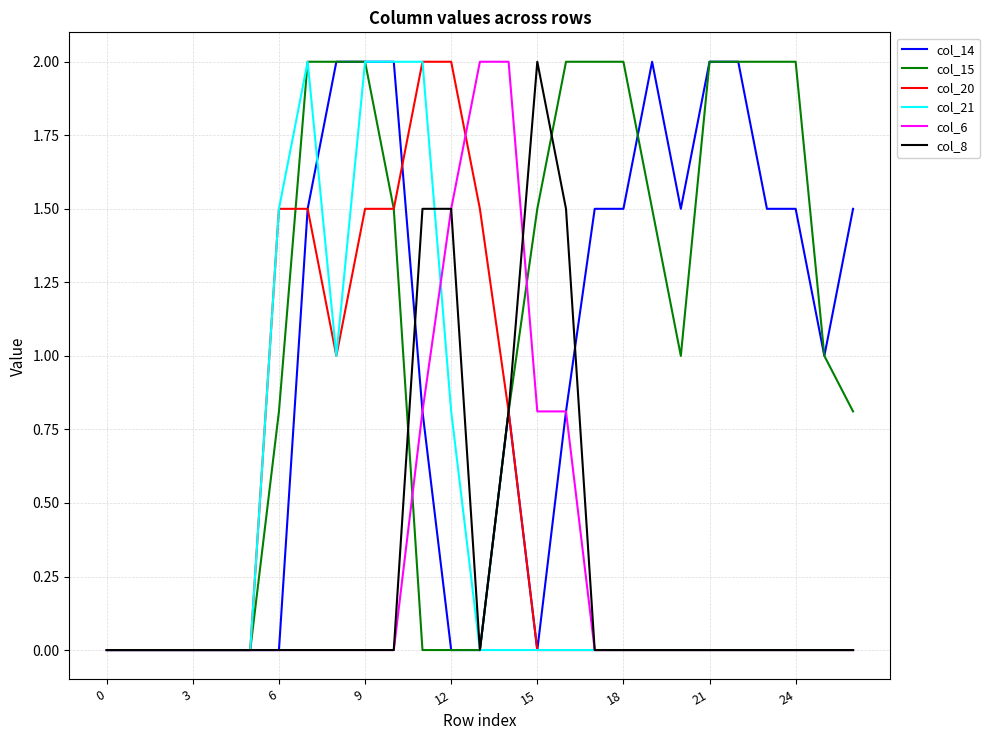

Which series has the largest total across all categories?

col_15